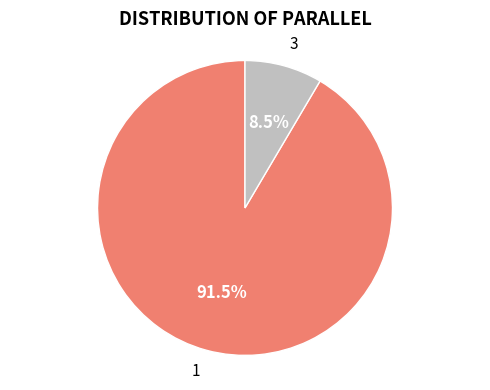

Is there a majority slice in this chart?

Yes